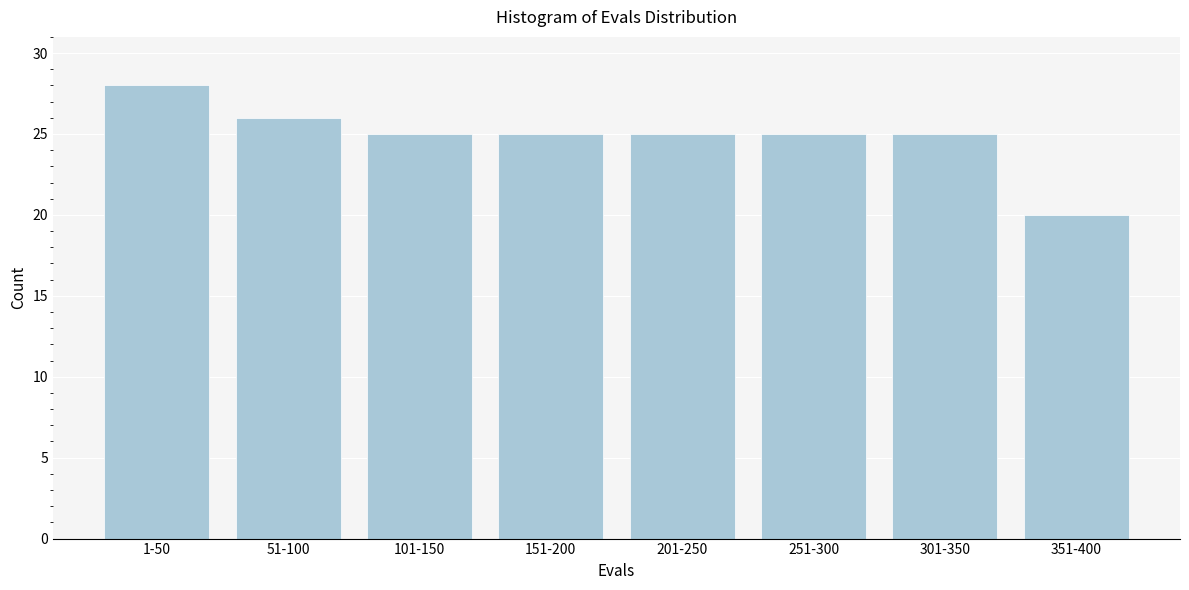

Reading left to right, transcribe all the data shown in this chart.

1-50=28	51-100=26	101-150=25	151-200=25	201-250=25	251-300=25	301-350=25	351-400=20